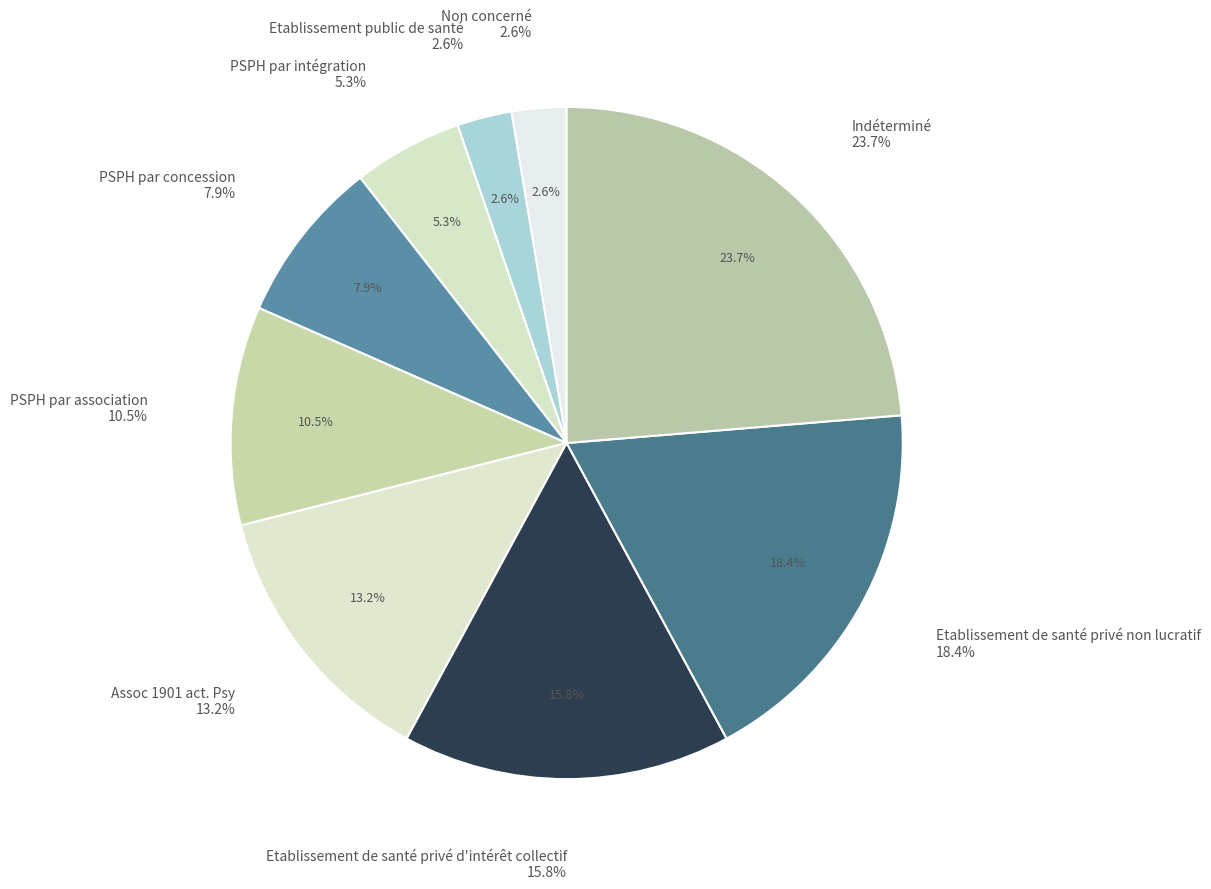

Which category has the biggest portion of the pie?

Indéterminé